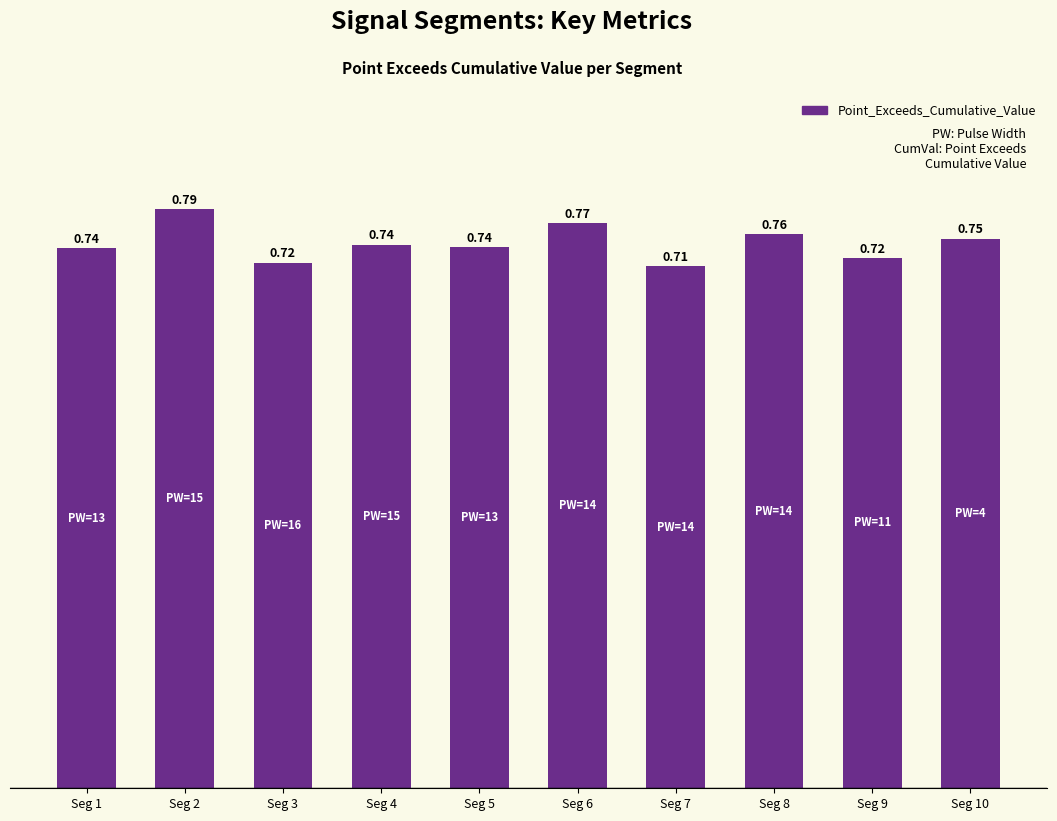

Which has a higher value, Seg 7 or Seg 10?

Seg 10